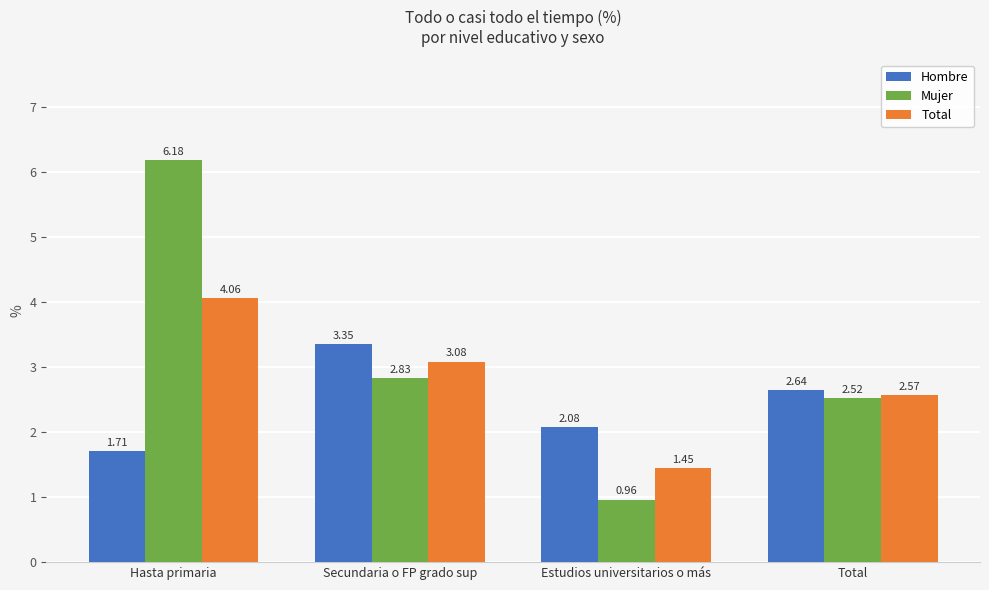

What is the difference between the highest and lowest values at Secundaria o FP grado sup?

0.5